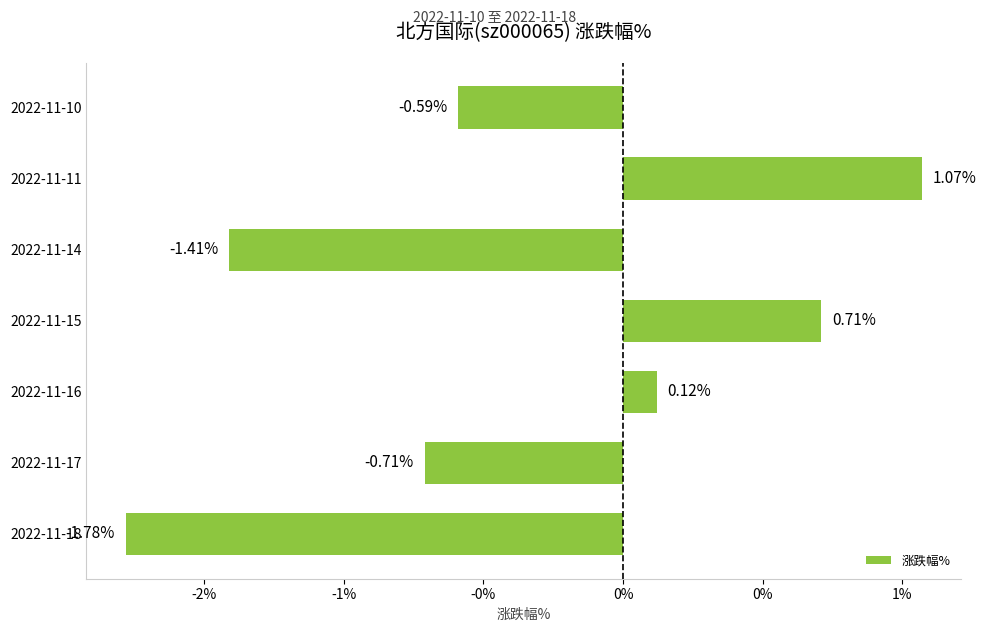

What is the difference between the maximum and second lowest values?

2.5